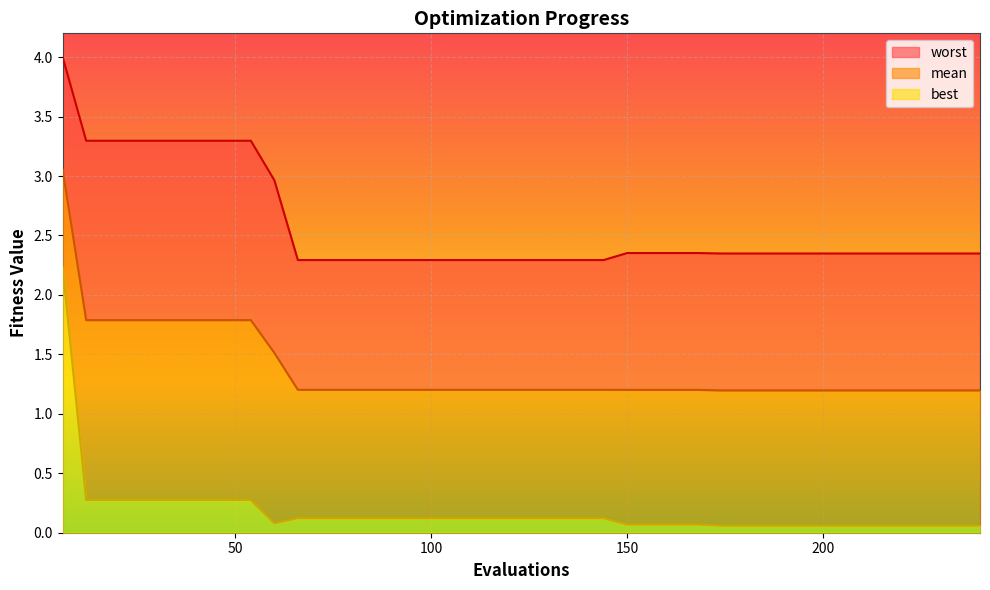

Rank the series by their average value, from lowest to highest.

best, mean, worst